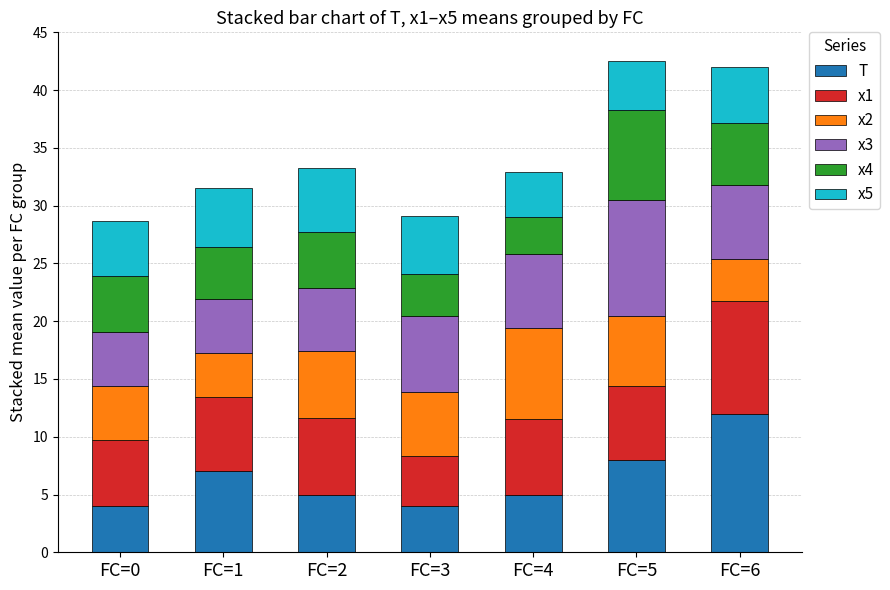

What is the sum of all T values?

45.0